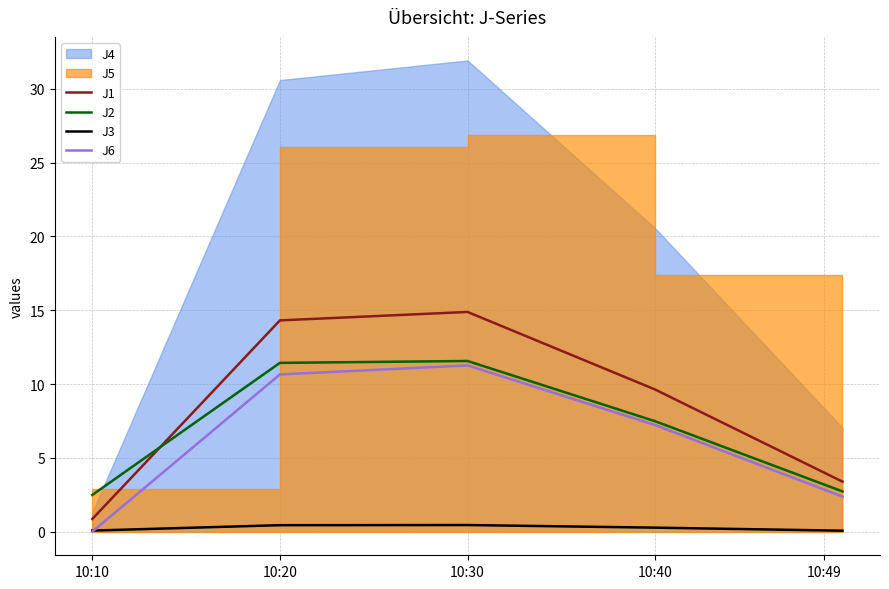

True or false: J3 and J1 intersect in this chart.

False